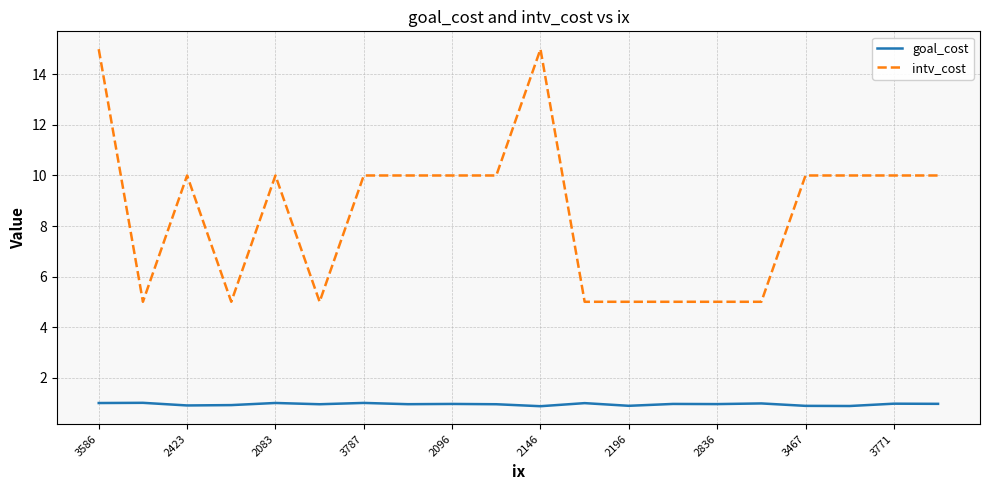

What is the lowest value of the intv_cost series?

5.0